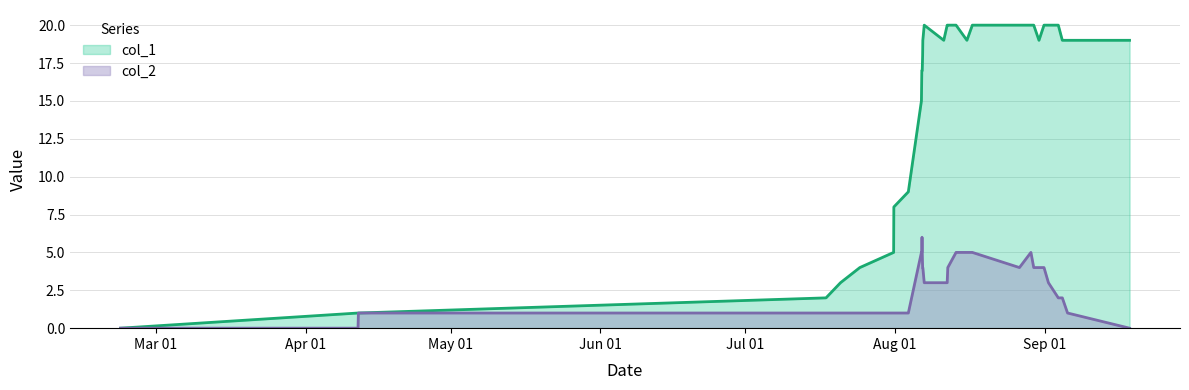

Which series has the largest range (max minus min)?

col_1